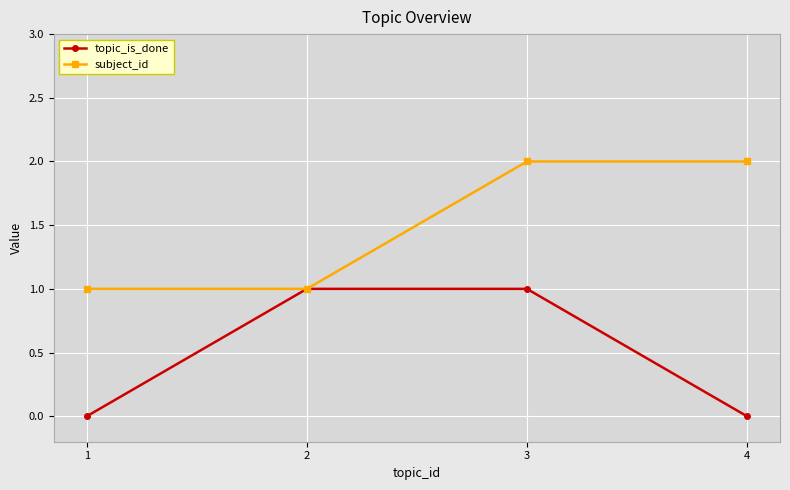

Reading right to left, list all the values displayed in this chart.

topic_is_done: 4=0	3=1	2=1	1=0
subject_id: 4=2	3=2	2=1	1=1